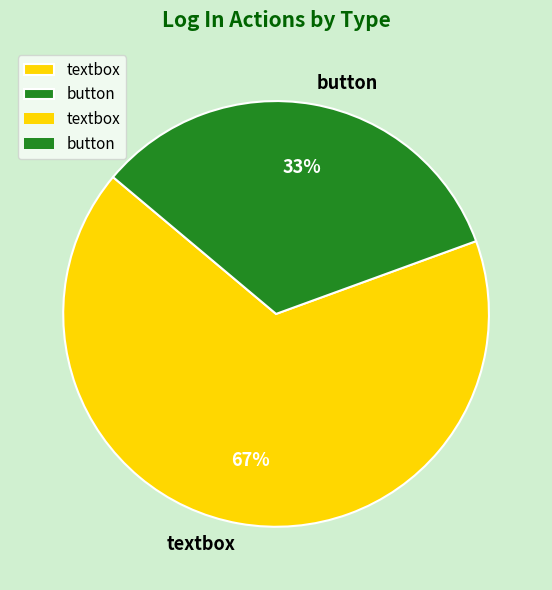

To the nearest percent, what portion does button represent?

33%